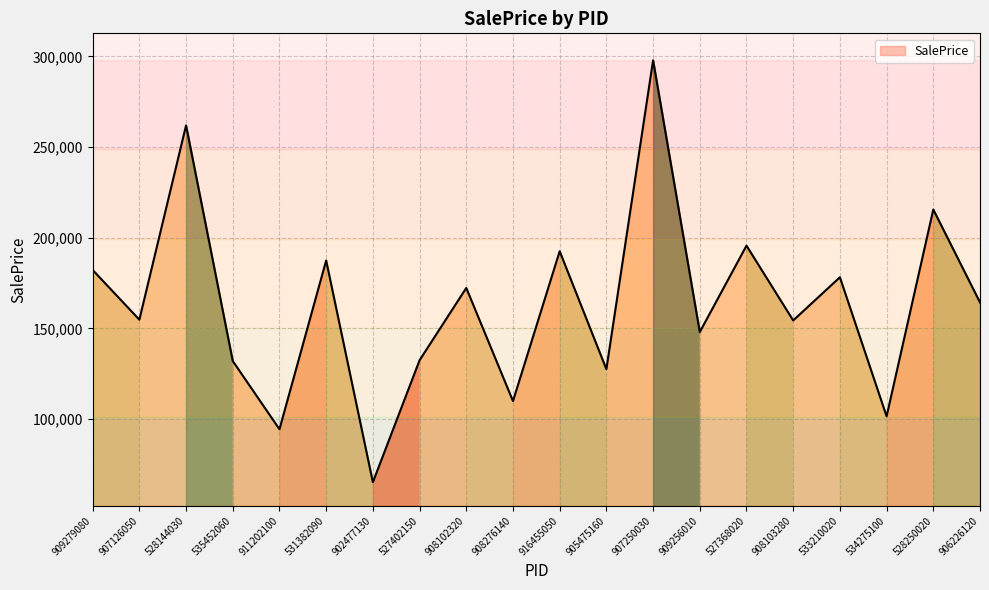

What is the smallest value displayed?

65144.2